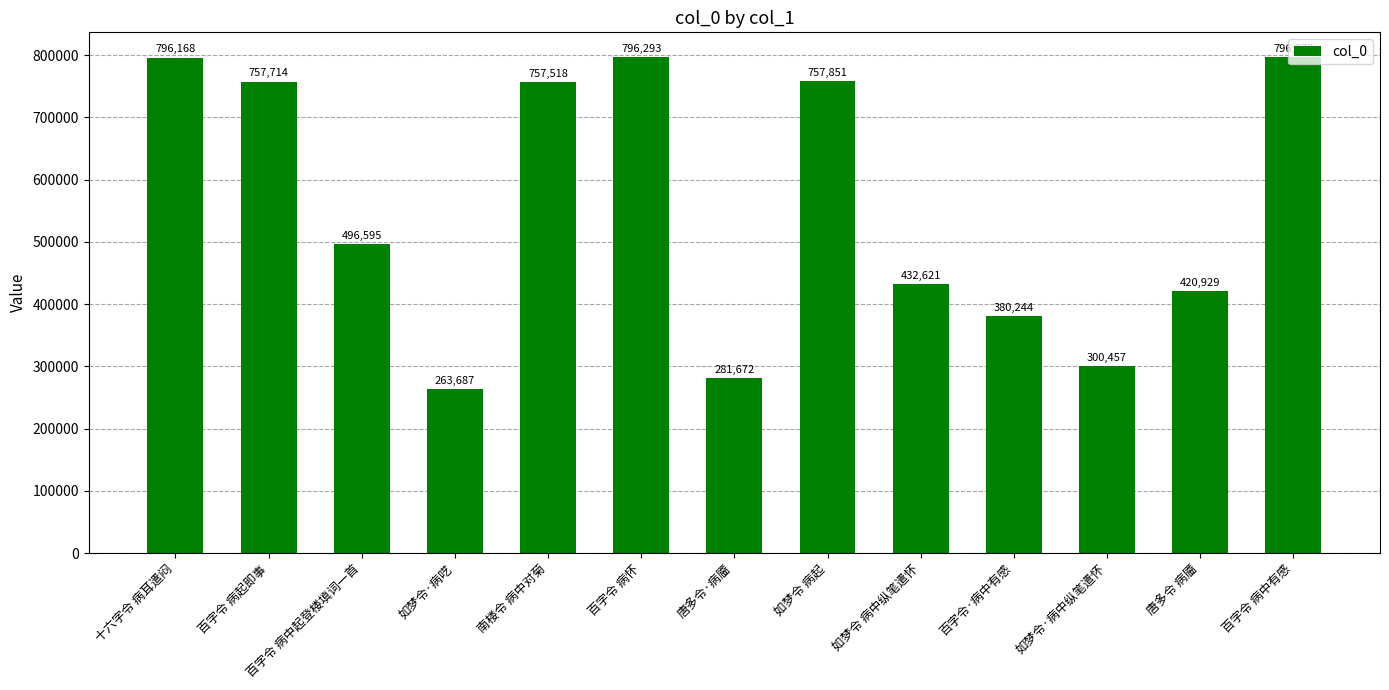

Which label corresponds to the smallest value in the chart?

如梦令·病呓